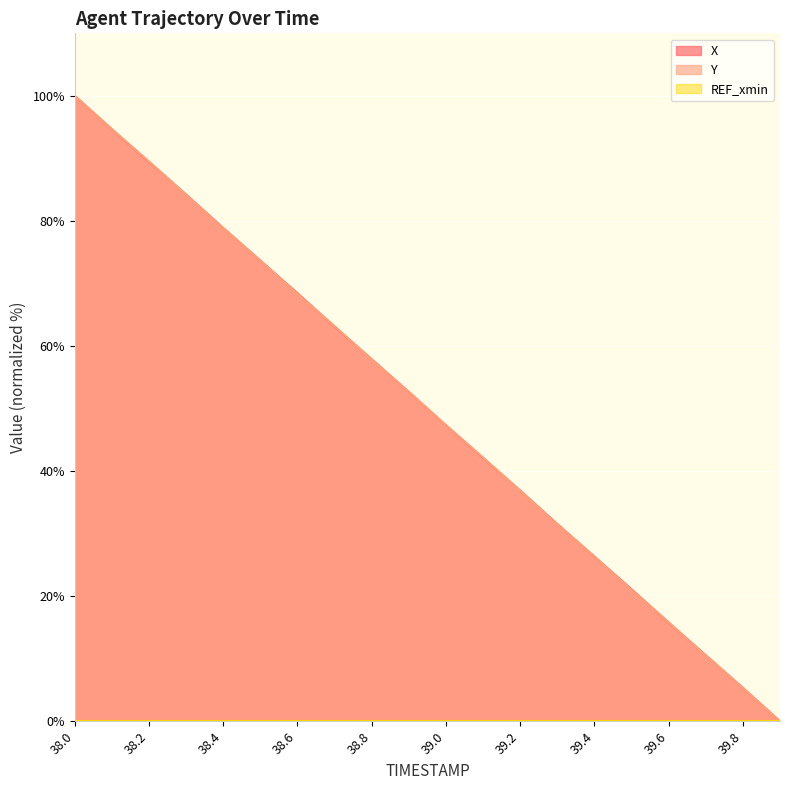

The Y series shows 28.1 at 38.2. True or false?

False